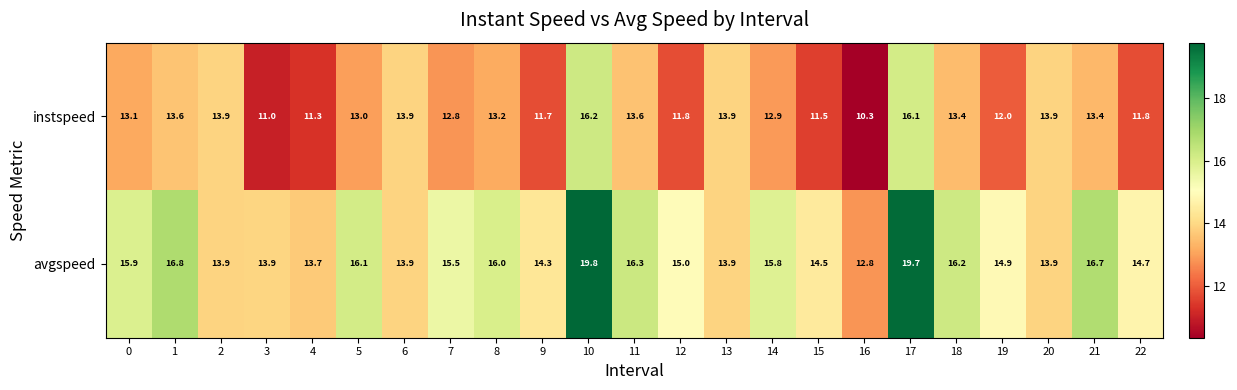

At which label does avgspeed reach its peak?

10